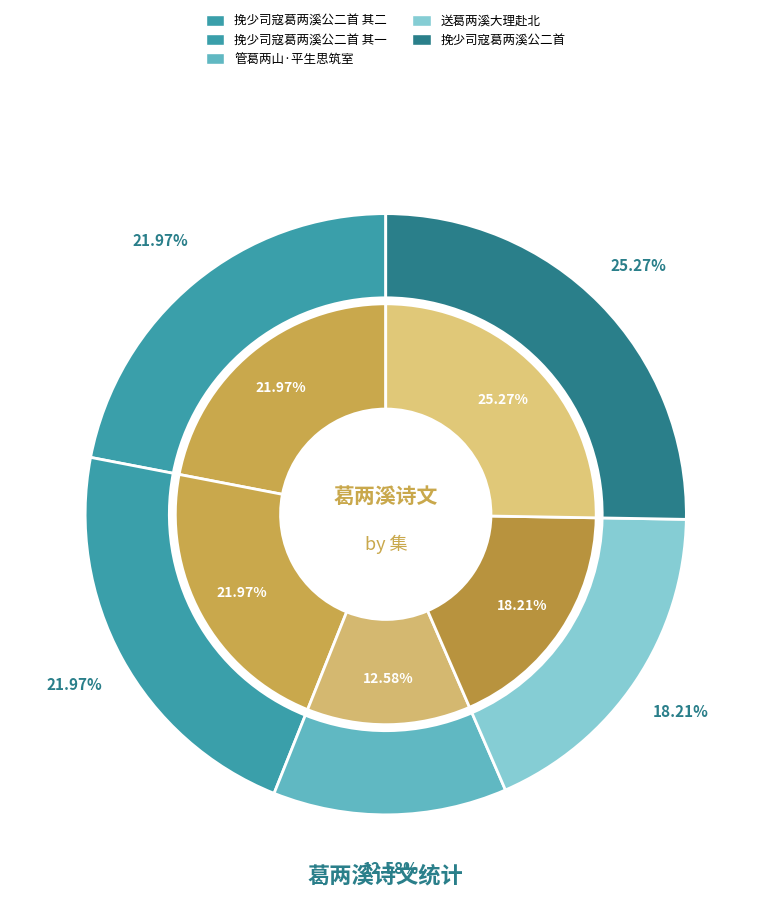

Which category has the biggest portion of the pie?

挽少司寇葛两溪公二首